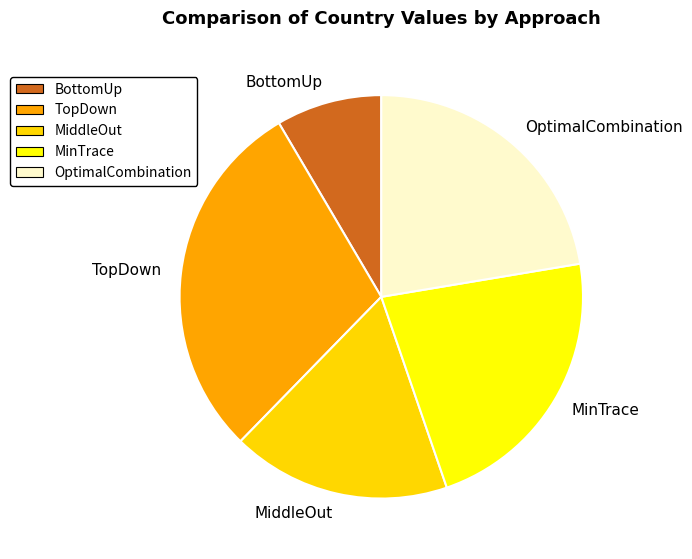

How many segments does this pie chart have?

5